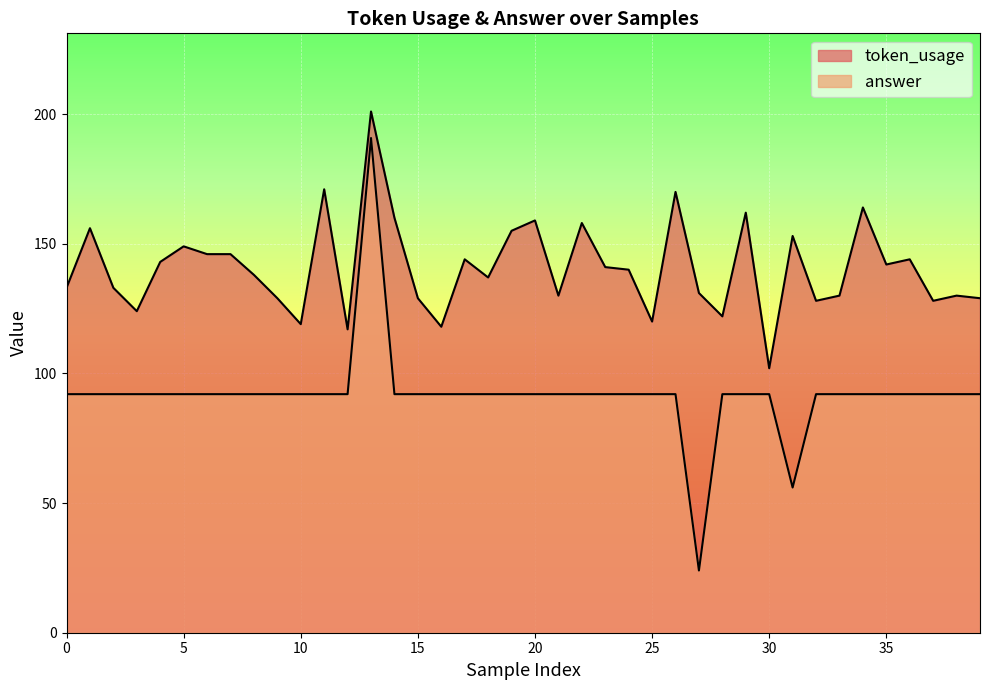

Rank the series by their maximum value, from highest to lowest.

token_usage, answer